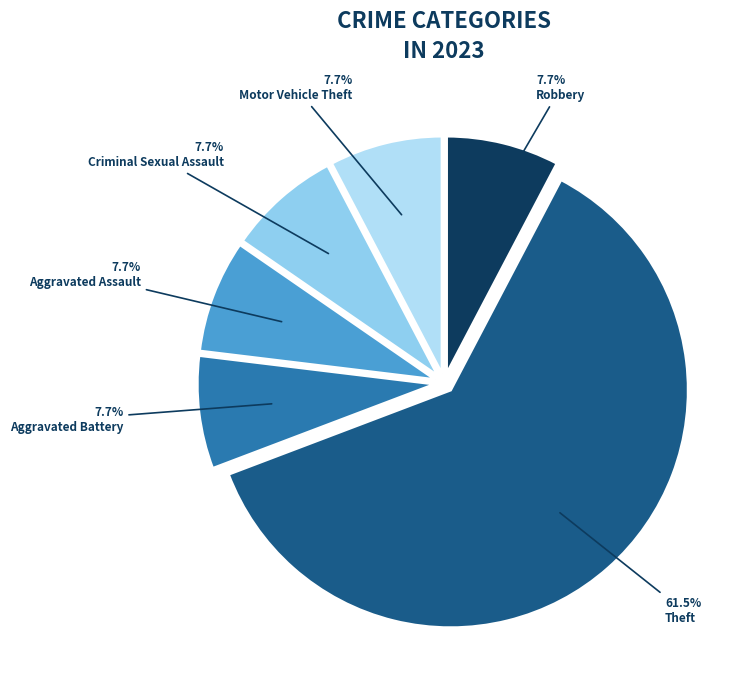

Count the number of slices in the pie.

6